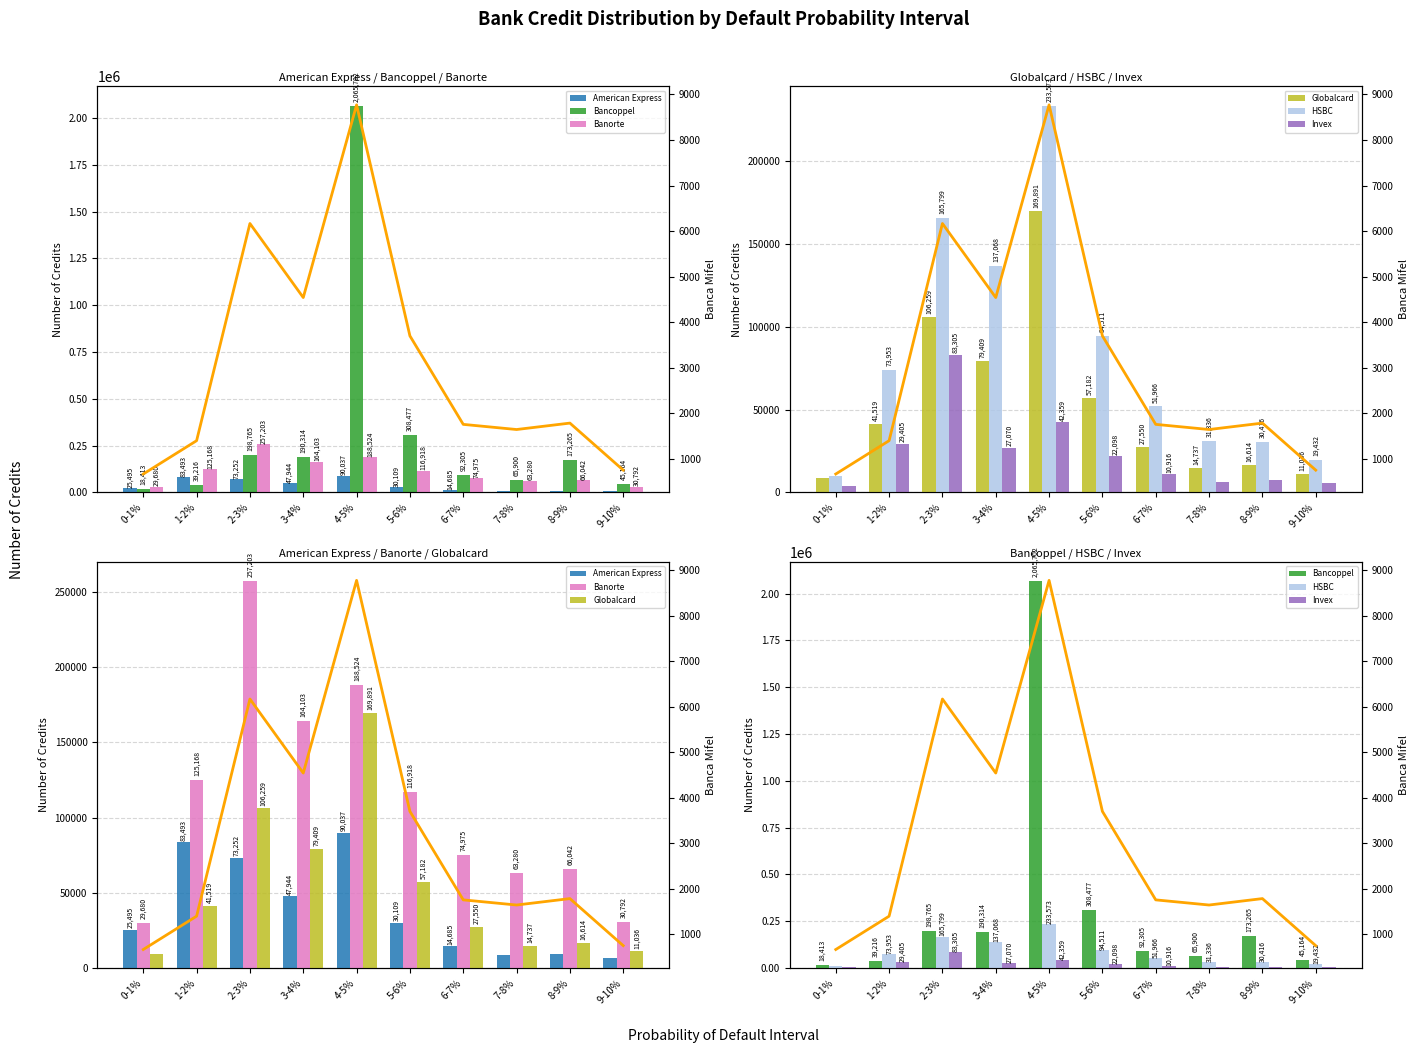

Count the number of categories in the chart.

10